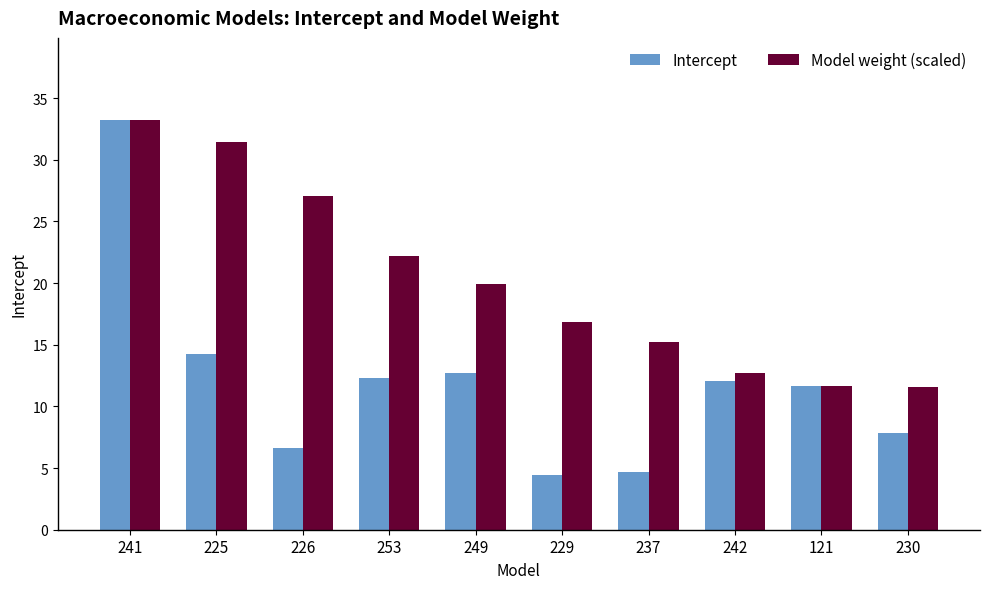

Reading right to left, list all the values displayed in this chart.

Intercept: 230=7.8	121=11.6	242=12.1	237=4.7	229=4.4	249=12.7	253=12.3	226=6.7	225=14.3	241=33.2
Model weight (scaled): 230=11.6	121=11.6	242=12.7	237=15.2	229=16.9	249=20.0	253=22.2	226=27.1	225=31.4	241=33.2